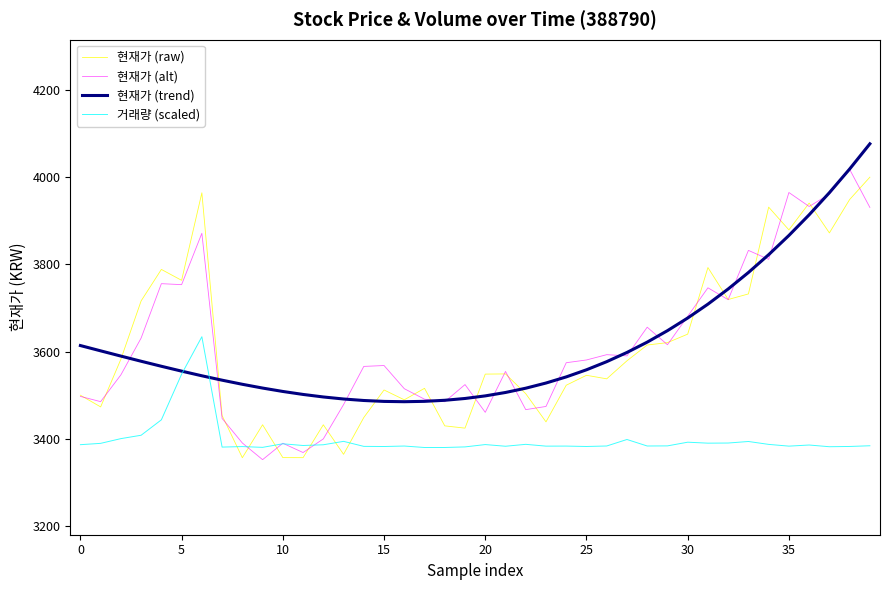

True or false: 현재가 (raw) and 거래량 (scaled) cross at least once.

True